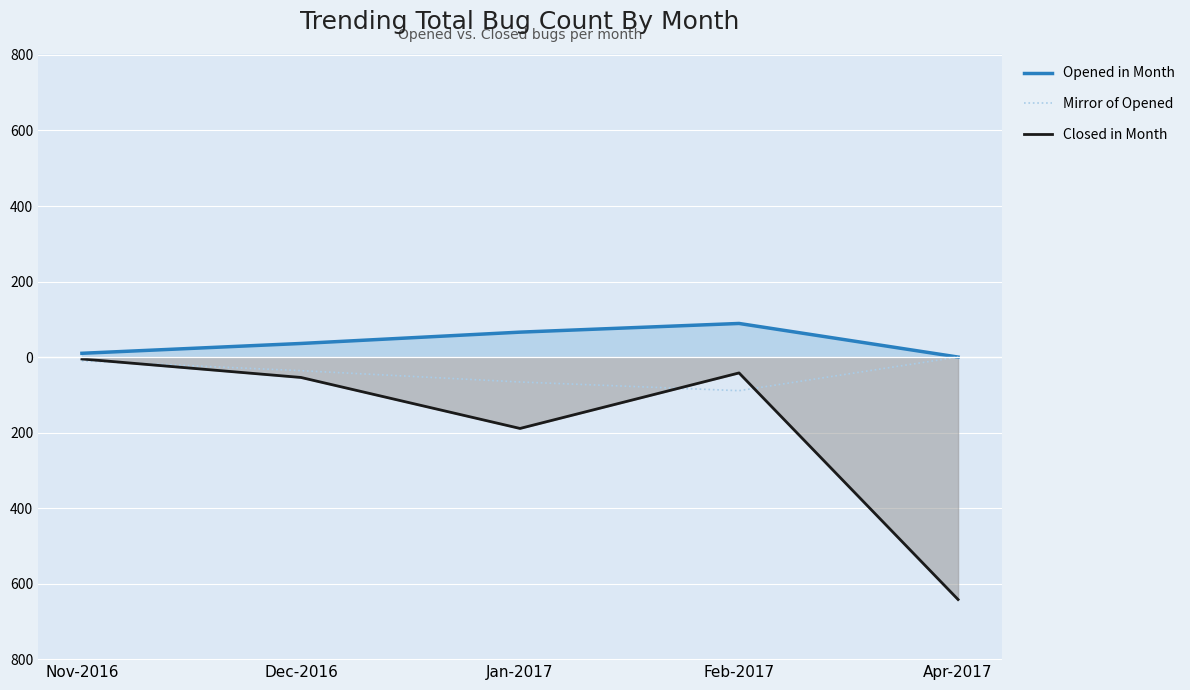

Where does the Mirror of Opened series first go above -36?

Nov-2016